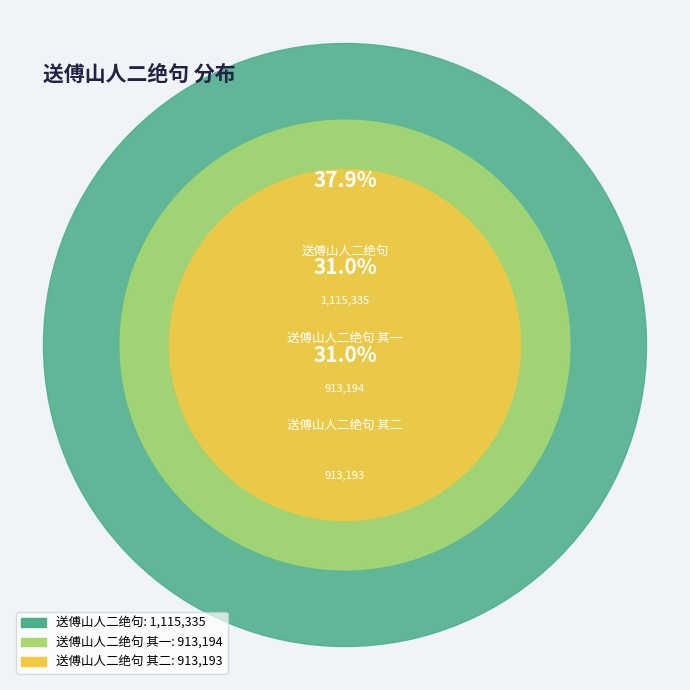

Which has a higher value, 送傅山人二绝句 其一 or 送傅山人二绝句?

送傅山人二绝句